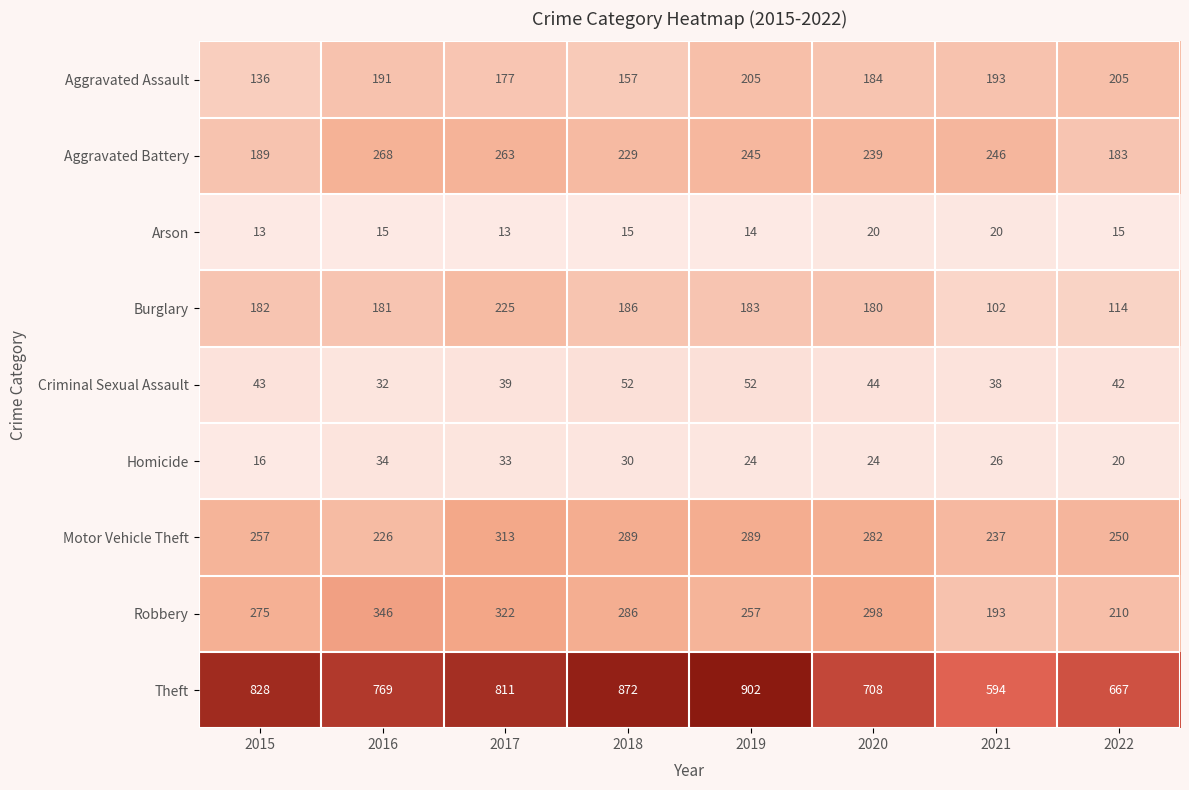

What is the difference between the Arson values at 2021 and 2017?

7